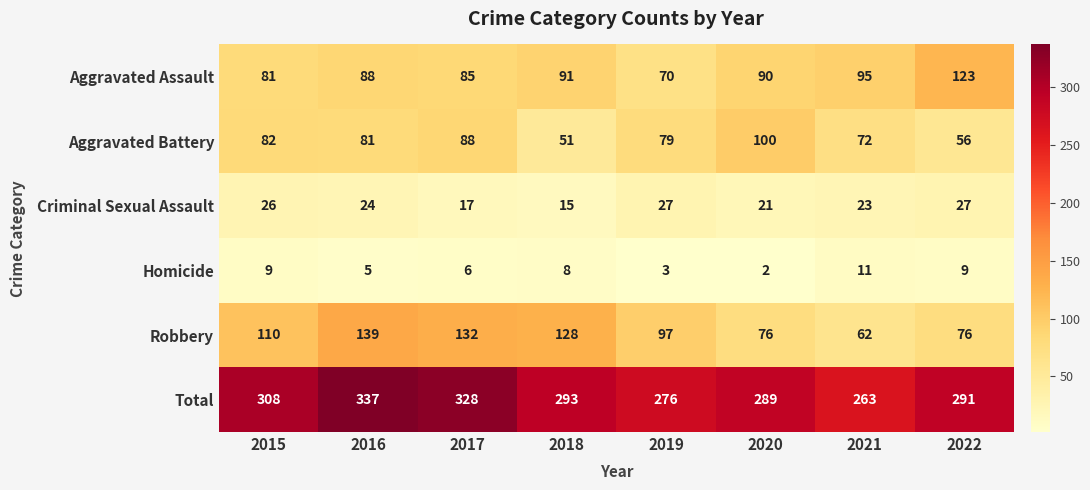

At how many categories does at least one series exceed 136?

8